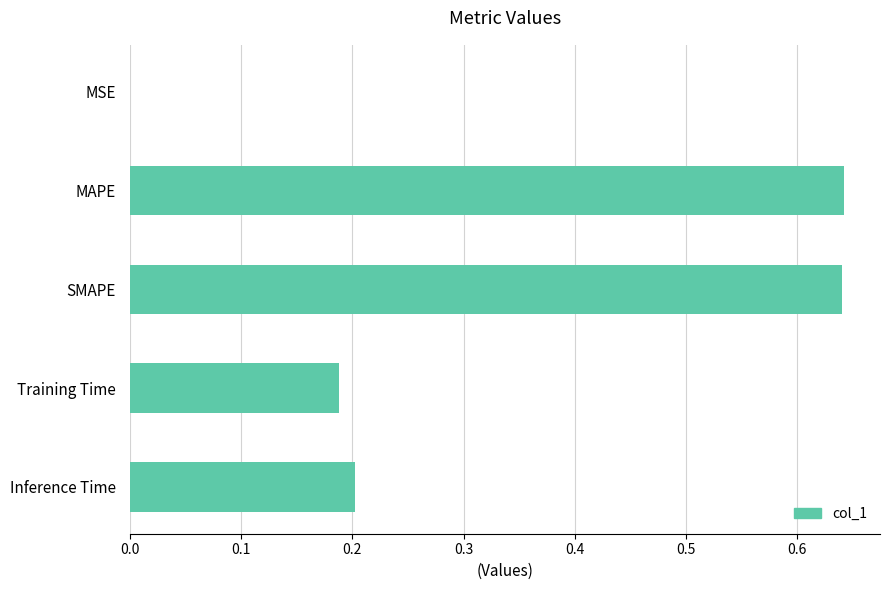

What is the change in value from SMAPE to Inference Time?

-0.4